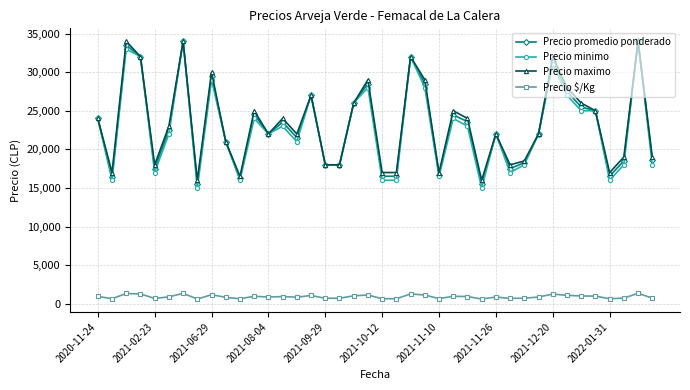

What is the value of the Precio maximo point at the 22nd from the left?

17000